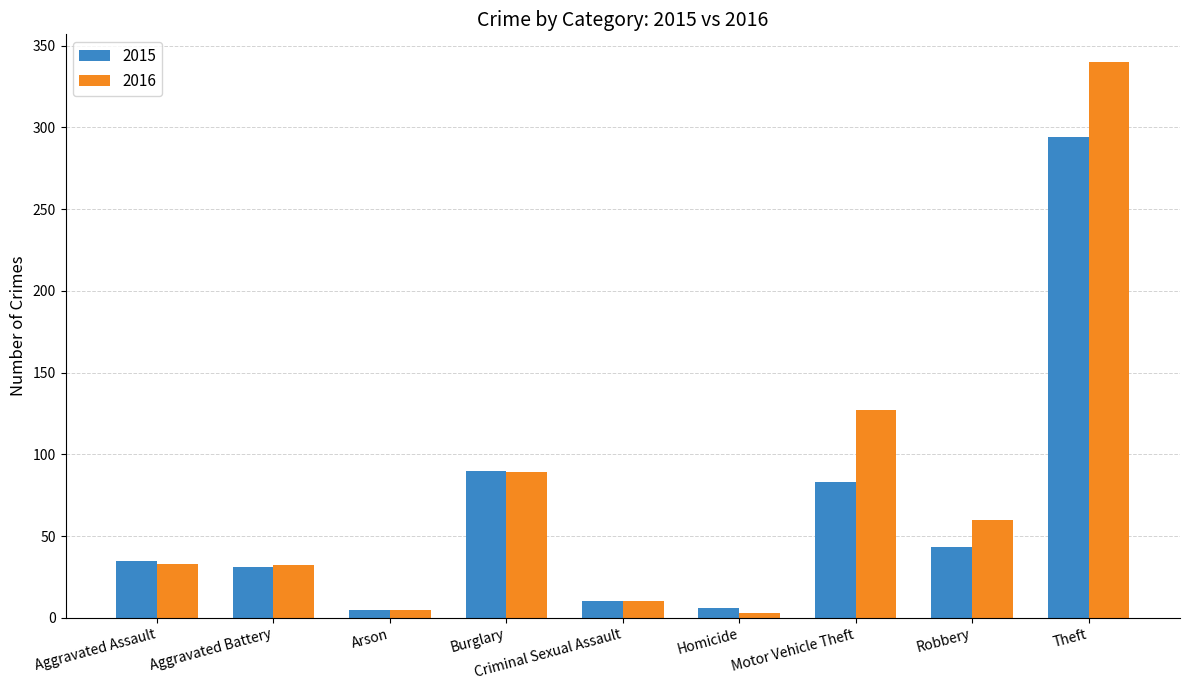

Count the number of categories in the chart.

9